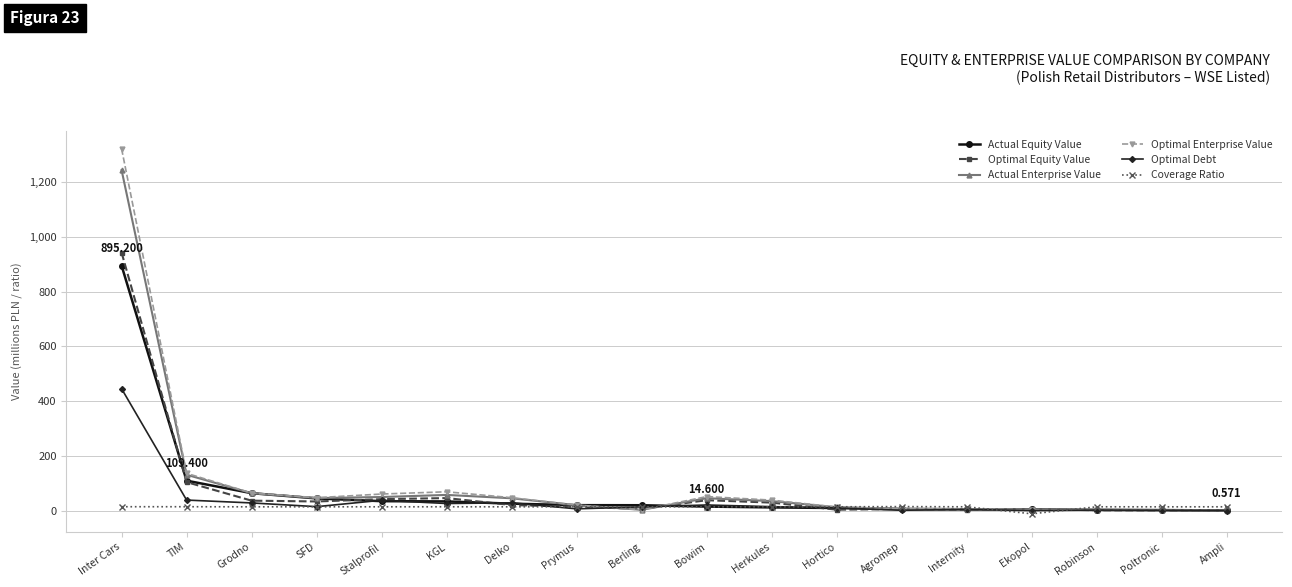

How many values in the Coverage Ratio series are below 13?

1